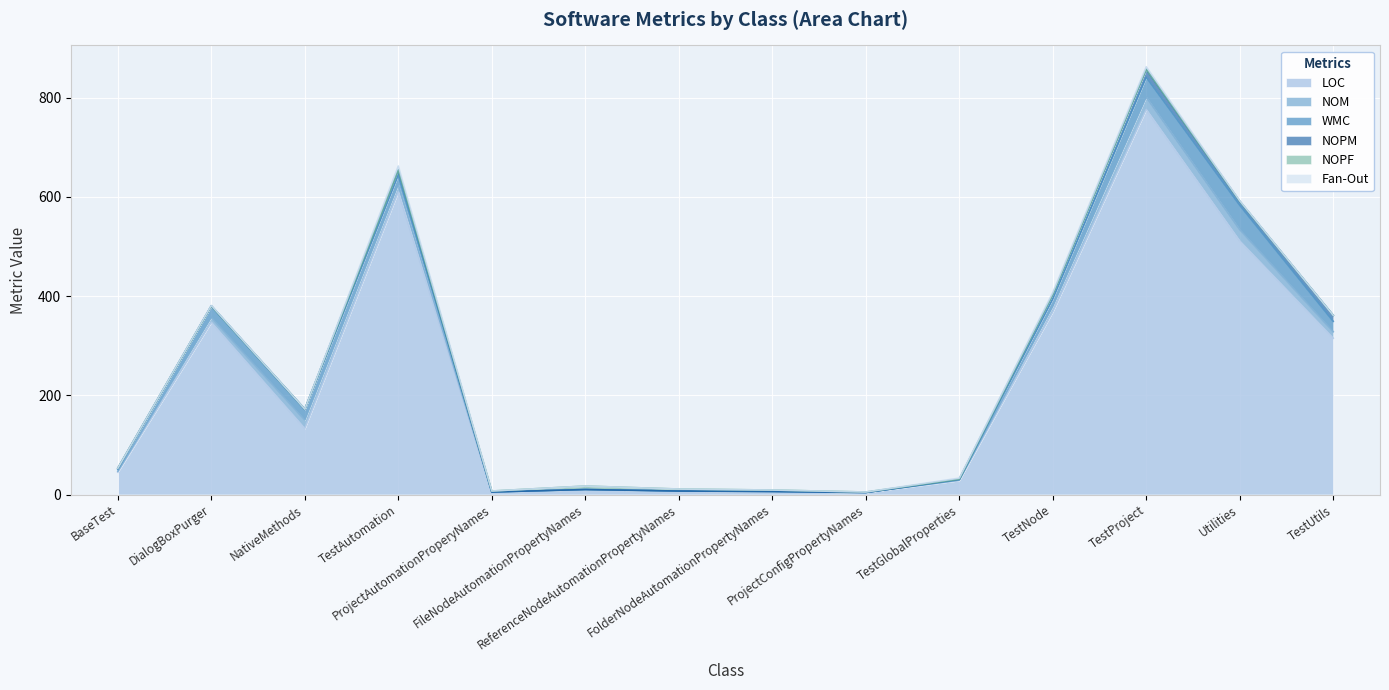

Which category has the lowest value across all series?

ProjectAutomationProperyNames